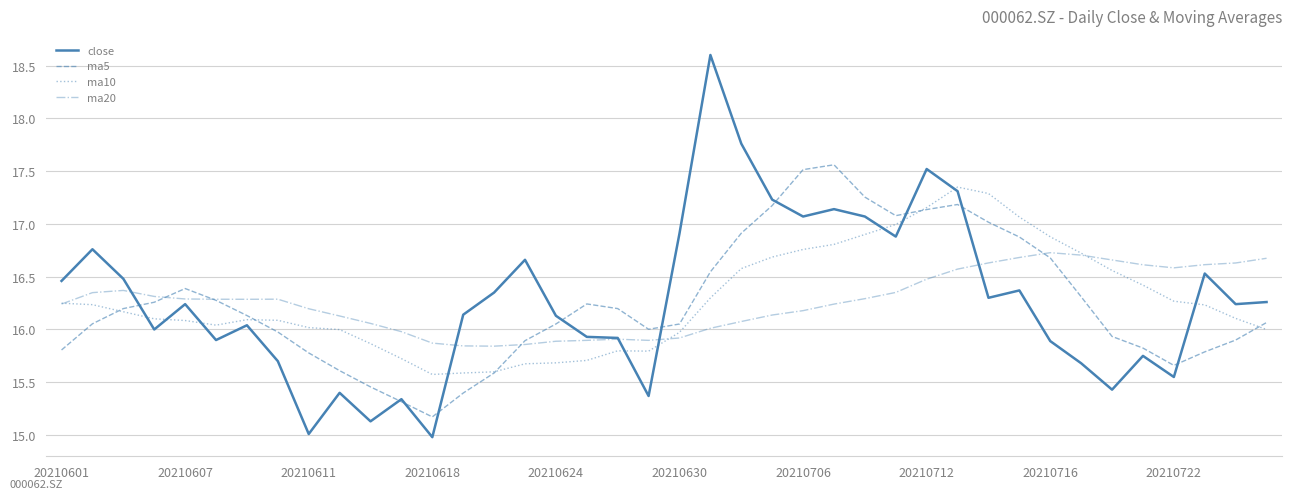

Rank the series by their maximum value, from lowest to highest.

ma20, ma10, ma5, close